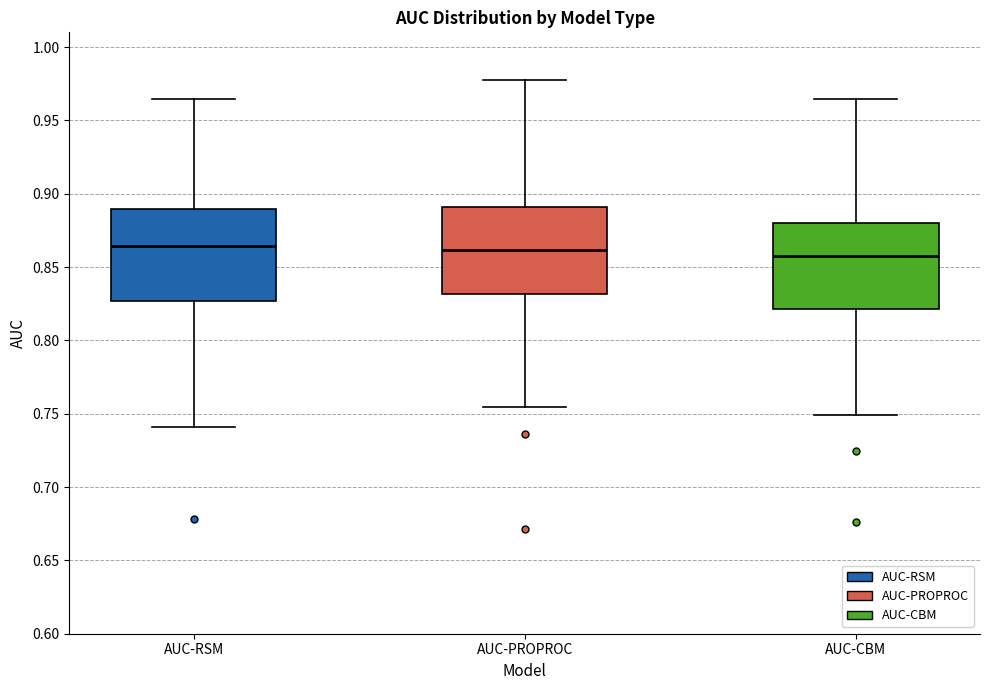

Reading left to right, transcribe this box plot: for each box, give where its median line is, the range the box spans, and where its two whiskers end, as read against the y-axis. The values are not printed on the chart, so give them approximately, as read against the axis.

AUC-RSM: median 0.865, box 0.825 to 0.890, whiskers 0.740 to 0.965
AUC-PROPROC: median 0.860, box 0.830 to 0.890, whiskers 0.755 to 0.975
AUC-CBM: median 0.855, box 0.820 to 0.880, whiskers 0.750 to 0.965